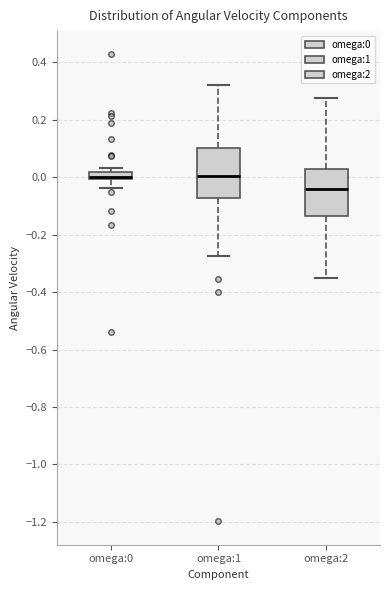

Where does the median line of the box for omega:2 sit on the y-axis? The values are not printed on the chart, so give them approximately, as read against the axis.

-0.04